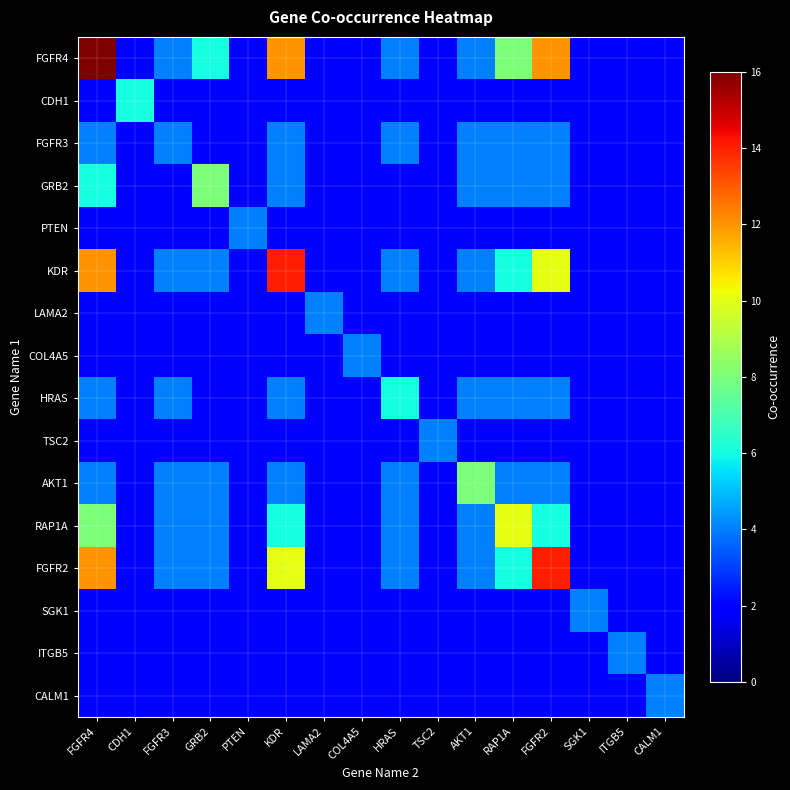

Reading left to right, list all the values displayed in this chart.

FGFR4: FGFR4=16	CDH1=2	FGFR3=4	GRB2=6	PTEN=2	KDR=12	LAMA2=2	COL4A5=2	HRAS=4	TSC2=2	AKT1=4	RAP1A=8	FGFR2=12	SGK1=2	ITGB5=2	CALM1=2
CDH1: FGFR4=2	CDH1=6	FGFR3=2	GRB2=2	PTEN=2	KDR=2	LAMA2=2	COL4A5=2	HRAS=2	TSC2=2	AKT1=2	RAP1A=2	FGFR2=2	SGK1=2	ITGB5=2	CALM1=2
FGFR3: FGFR4=4	CDH1=2	FGFR3=4	GRB2=2	PTEN=2	KDR=4	LAMA2=2	COL4A5=2	HRAS=4	TSC2=2	AKT1=4	RAP1A=4	FGFR2=4	SGK1=2	ITGB5=2	CALM1=2
GRB2: FGFR4=6	CDH1=2	FGFR3=2	GRB2=8	PTEN=2	KDR=4	LAMA2=2	COL4A5=2	HRAS=2	TSC2=2	AKT1=4	RAP1A=4	FGFR2=4	SGK1=2	ITGB5=2	CALM1=2
PTEN: FGFR4=2	CDH1=2	FGFR3=2	GRB2=2	PTEN=4	KDR=2	LAMA2=2	COL4A5=2	HRAS=2	TSC2=2	AKT1=2	RAP1A=2	FGFR2=2	SGK1=2	ITGB5=2	CALM1=2
KDR: FGFR4=12	CDH1=2	FGFR3=4	GRB2=4	PTEN=2	KDR=14	LAMA2=2	COL4A5=2	HRAS=4	TSC2=2	AKT1=4	RAP1A=6	FGFR2=10	SGK1=2	ITGB5=2	CALM1=2
LAMA2: FGFR4=2	CDH1=2	FGFR3=2	GRB2=2	PTEN=2	KDR=2	LAMA2=4	COL4A5=2	HRAS=2	TSC2=2	AKT1=2	RAP1A=2	FGFR2=2	SGK1=2	ITGB5=2	CALM1=2
COL4A5: FGFR4=2	CDH1=2	FGFR3=2	GRB2=2	PTEN=2	KDR=2	LAMA2=2	COL4A5=4	HRAS=2	TSC2=2	AKT1=2	RAP1A=2	FGFR2=2	SGK1=2	ITGB5=2	CALM1=2
HRAS: FGFR4=4	CDH1=2	FGFR3=4	GRB2=2	PTEN=2	KDR=4	LAMA2=2	COL4A5=2	HRAS=6	TSC2=2	AKT1=4	RAP1A=4	FGFR2=4	SGK1=2	ITGB5=2	CALM1=2
TSC2: FGFR4=2	CDH1=2	FGFR3=2	GRB2=2	PTEN=2	KDR=2	LAMA2=2	COL4A5=2	HRAS=2	TSC2=4	AKT1=2	RAP1A=2	FGFR2=2	SGK1=2	ITGB5=2	CALM1=2
AKT1: FGFR4=4	CDH1=2	FGFR3=4	GRB2=4	PTEN=2	KDR=4	LAMA2=2	COL4A5=2	HRAS=4	TSC2=2	AKT1=8	RAP1A=4	FGFR2=4	SGK1=2	ITGB5=2	CALM1=2
RAP1A: FGFR4=8	CDH1=2	FGFR3=4	GRB2=4	PTEN=2	KDR=6	LAMA2=2	COL4A5=2	HRAS=4	TSC2=2	AKT1=4	RAP1A=10	FGFR2=6	SGK1=2	ITGB5=2	CALM1=2
FGFR2: FGFR4=12	CDH1=2	FGFR3=4	GRB2=4	PTEN=2	KDR=10	LAMA2=2	COL4A5=2	HRAS=4	TSC2=2	AKT1=4	RAP1A=6	FGFR2=14	SGK1=2	ITGB5=2	CALM1=2
SGK1: FGFR4=2	CDH1=2	FGFR3=2	GRB2=2	PTEN=2	KDR=2	LAMA2=2	COL4A5=2	HRAS=2	TSC2=2	AKT1=2	RAP1A=2	FGFR2=2	SGK1=4	ITGB5=2	CALM1=2
ITGB5: FGFR4=2	CDH1=2	FGFR3=2	GRB2=2	PTEN=2	KDR=2	LAMA2=2	COL4A5=2	HRAS=2	TSC2=2	AKT1=2	RAP1A=2	FGFR2=2	SGK1=2	ITGB5=4	CALM1=2
CALM1: FGFR4=2	CDH1=2	FGFR3=2	GRB2=2	PTEN=2	KDR=2	LAMA2=2	COL4A5=2	HRAS=2	TSC2=2	AKT1=2	RAP1A=2	FGFR2=2	SGK1=2	ITGB5=2	CALM1=4